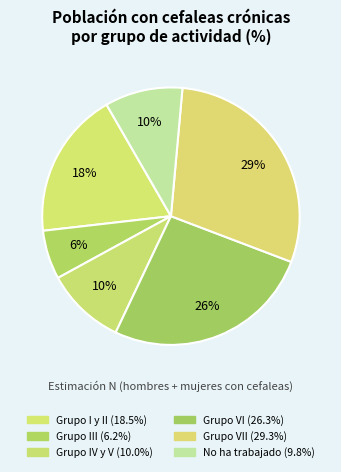

Which slice is the smallest?

Grupo III